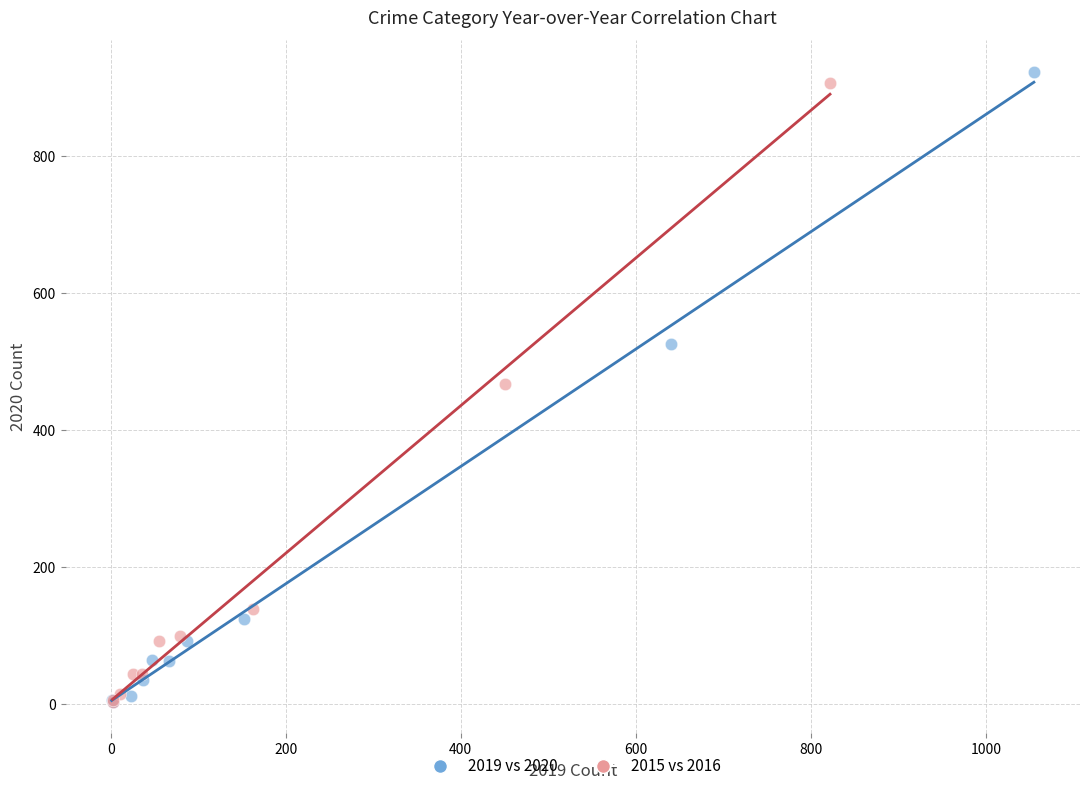

What are all the series names shown in the legend?

2019 vs 2020, 2015 vs 2016